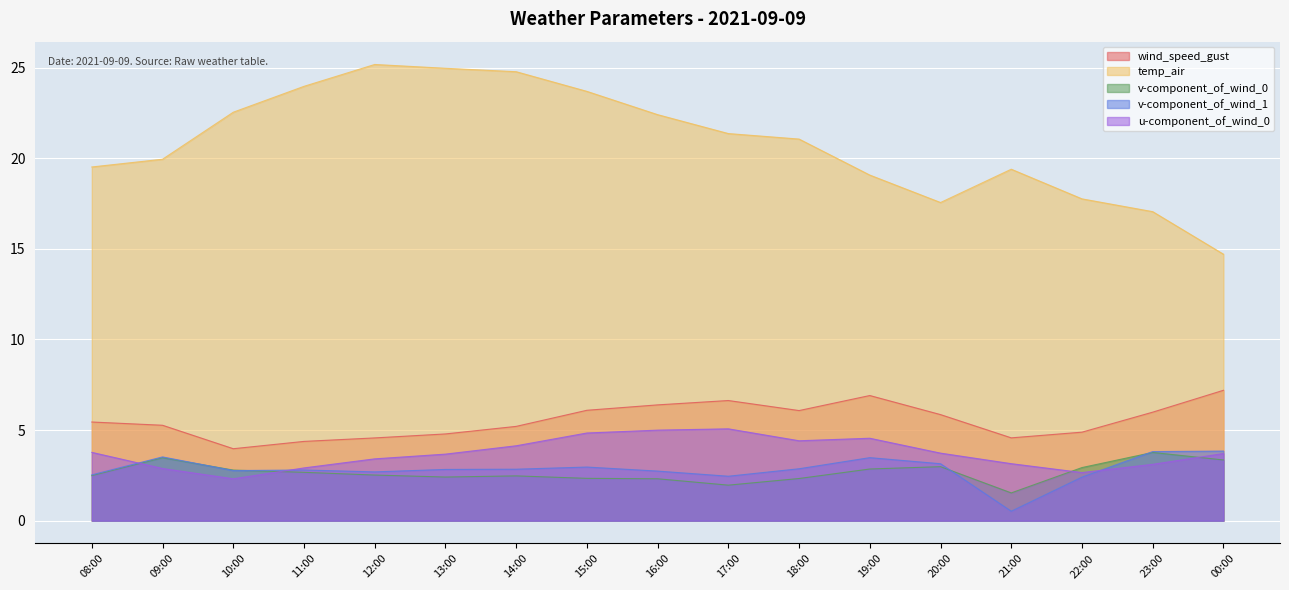

What is the difference between the second highest and second lowest values in the v-component_of_wind_1 series?

1.4